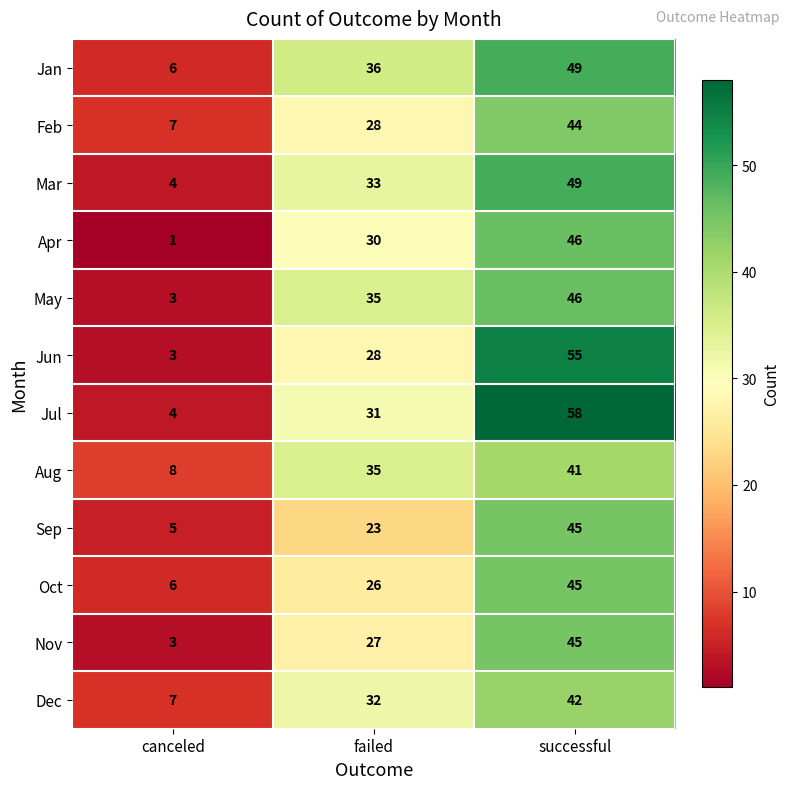

Which series has the largest range (max minus min)?

Jul